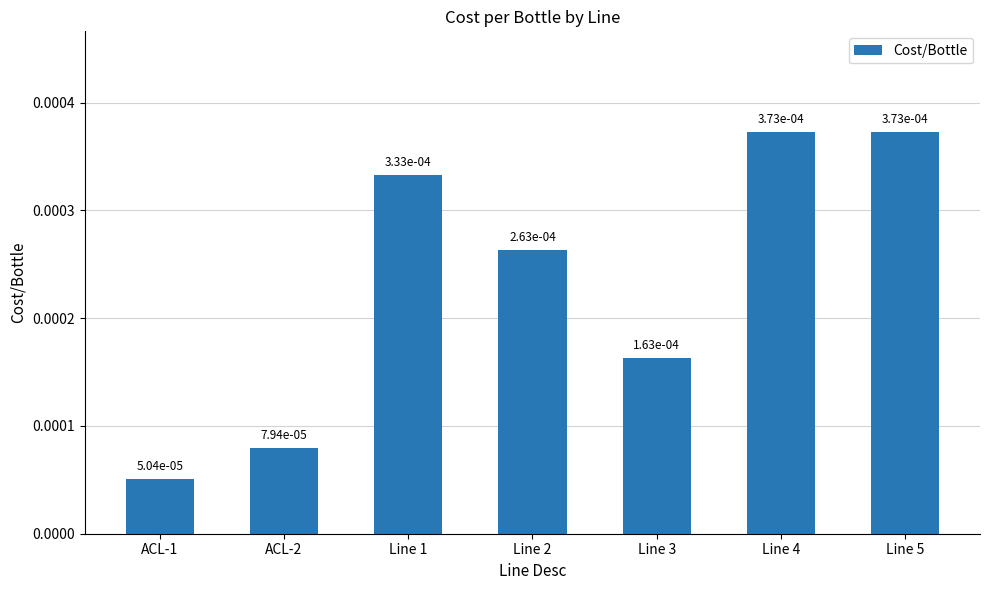

Are the bars horizontal?

No